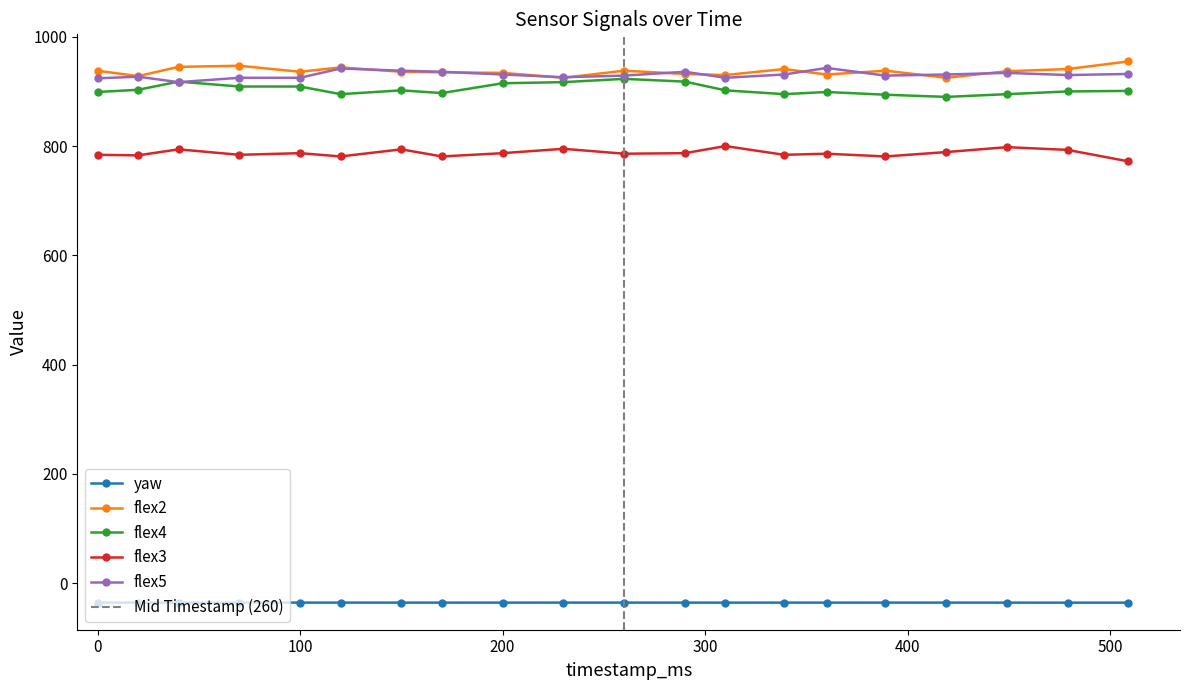

Where is the first local minimum for flex5?

40